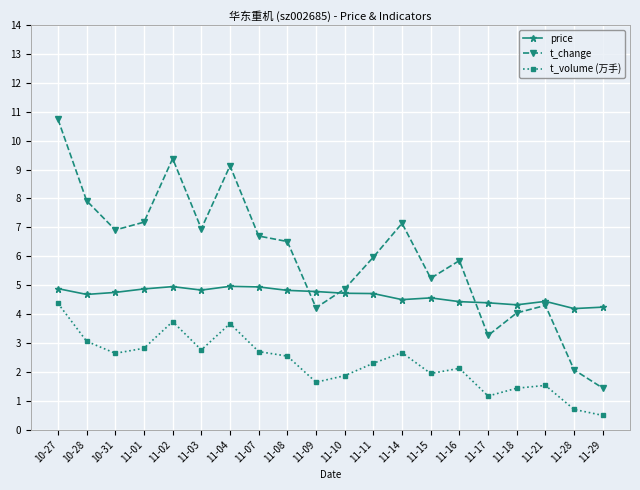

The value of t_change at 11-02 is 9.4. True or false?

True